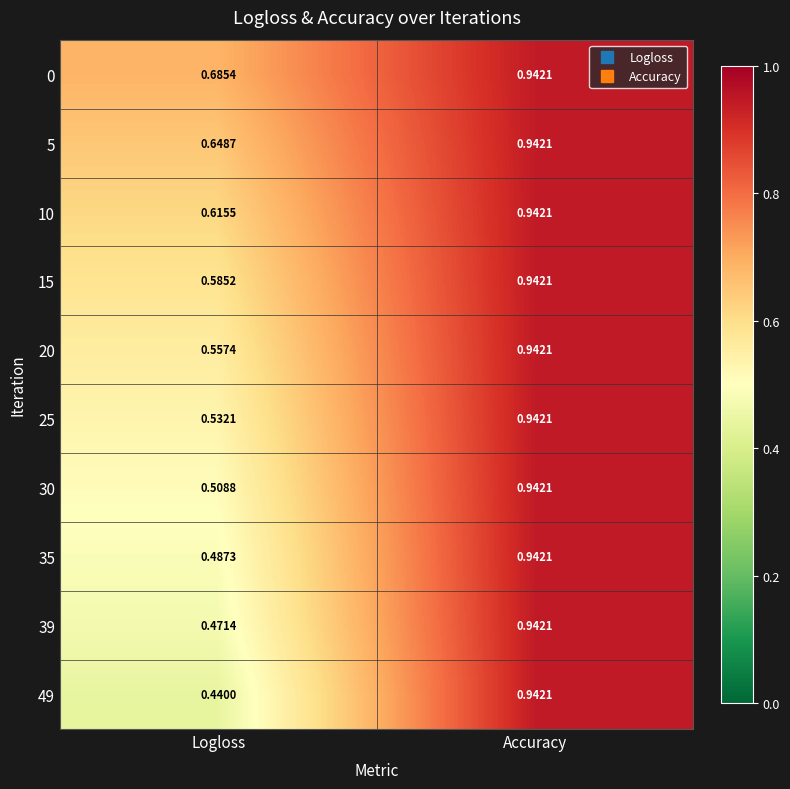

List the labels in order of 10 value, largest first.

Accuracy, Logloss